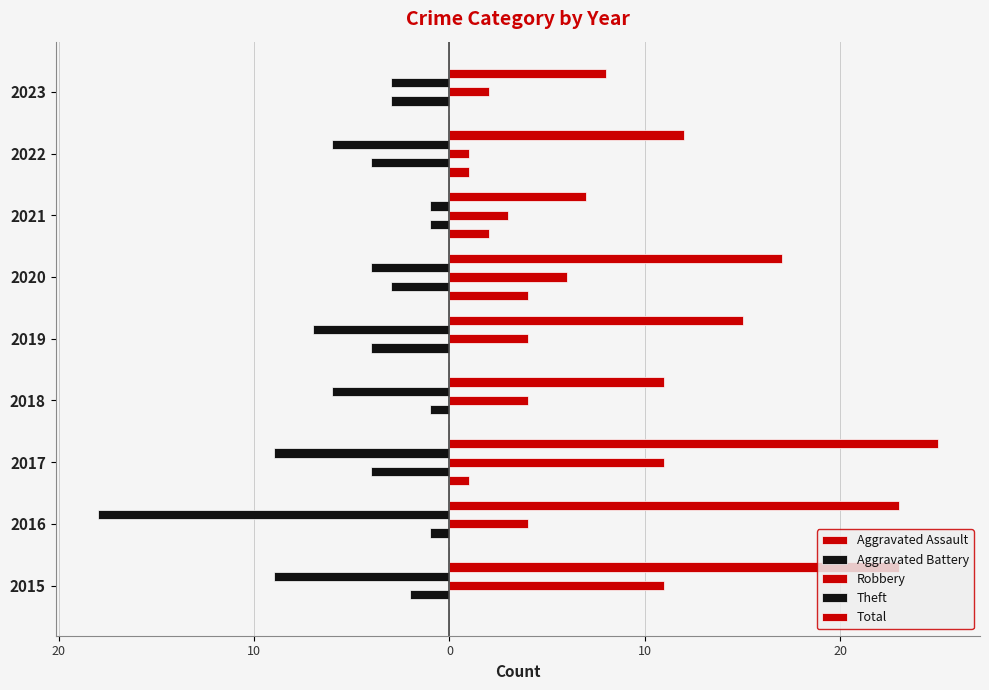

What is the sum of all Total values?

141